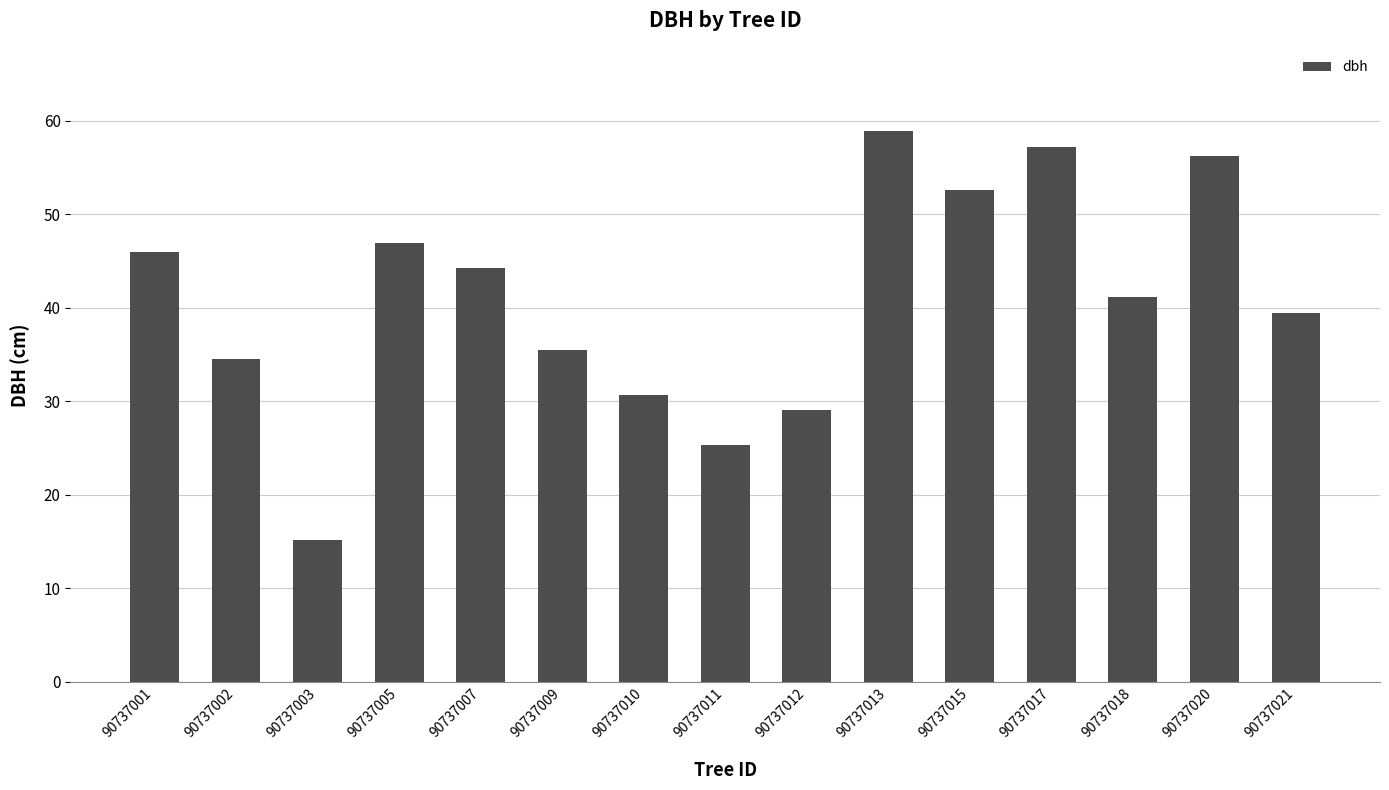

What is the sum of all values?

613.3